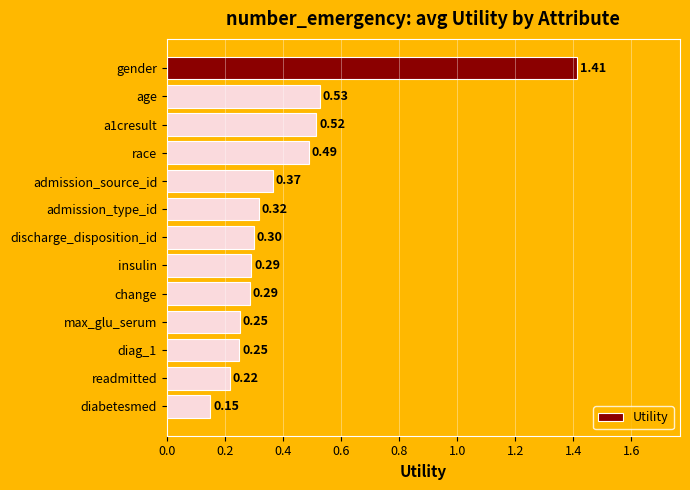

What is the sum of all values?

5.4